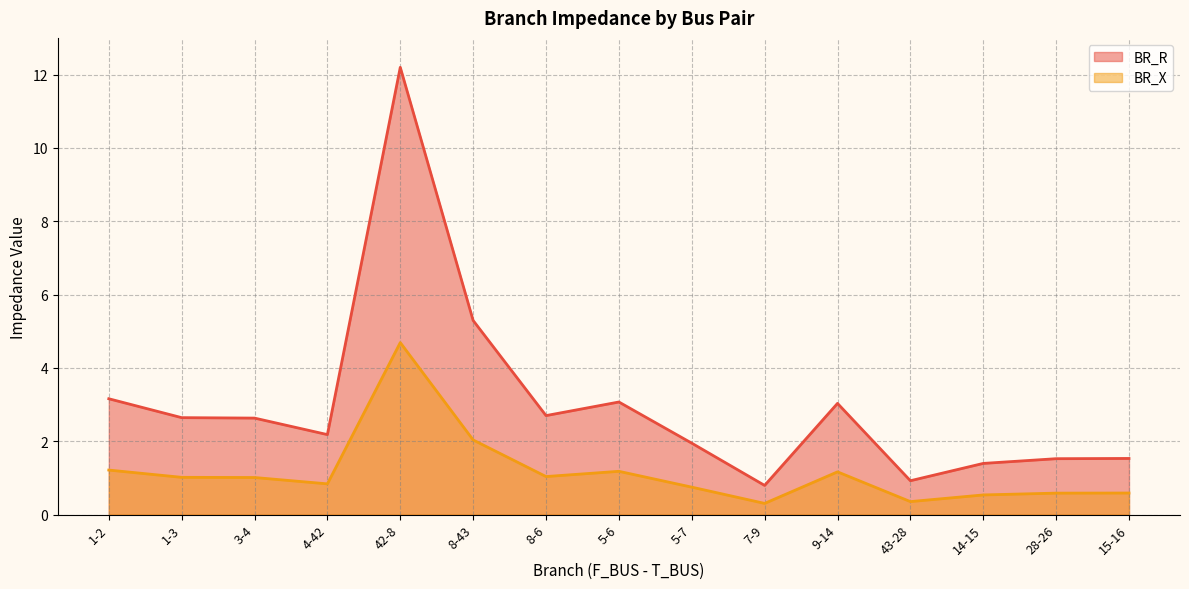

At which category does BR_X reach its first local peak?

42-8